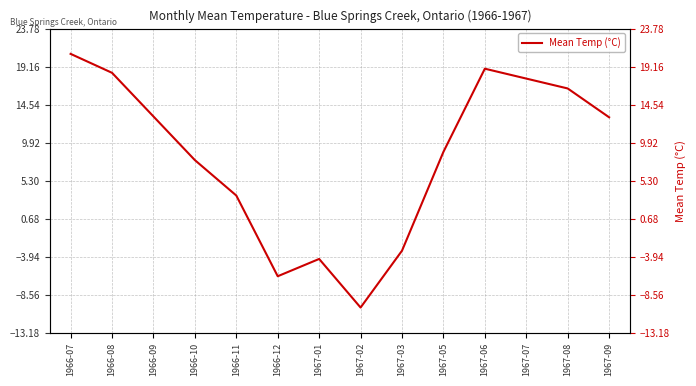

How many data points are less than 13?

7